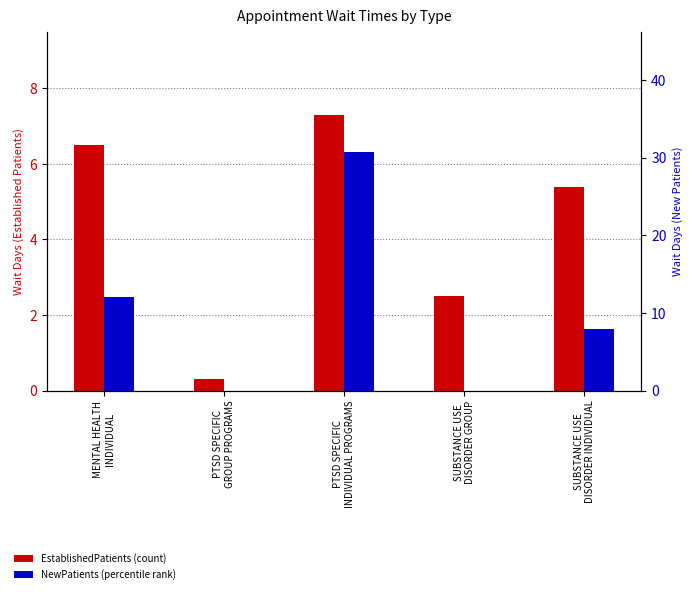

What is the difference between the maximum and minimum values in the EstablishedPatients series?

7.0